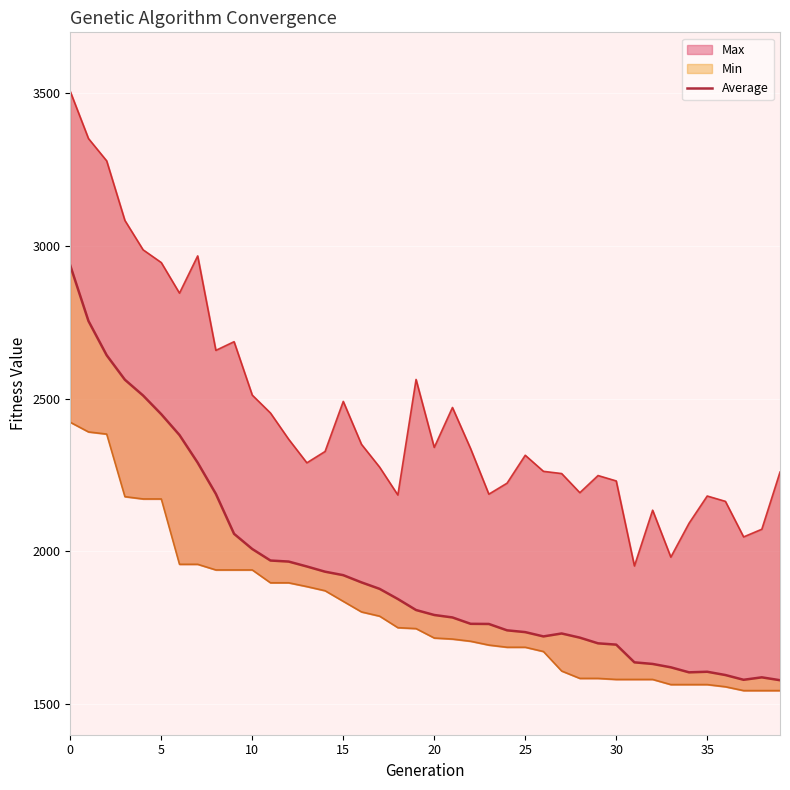

At how many categories does at least one series exceed 2154?

34